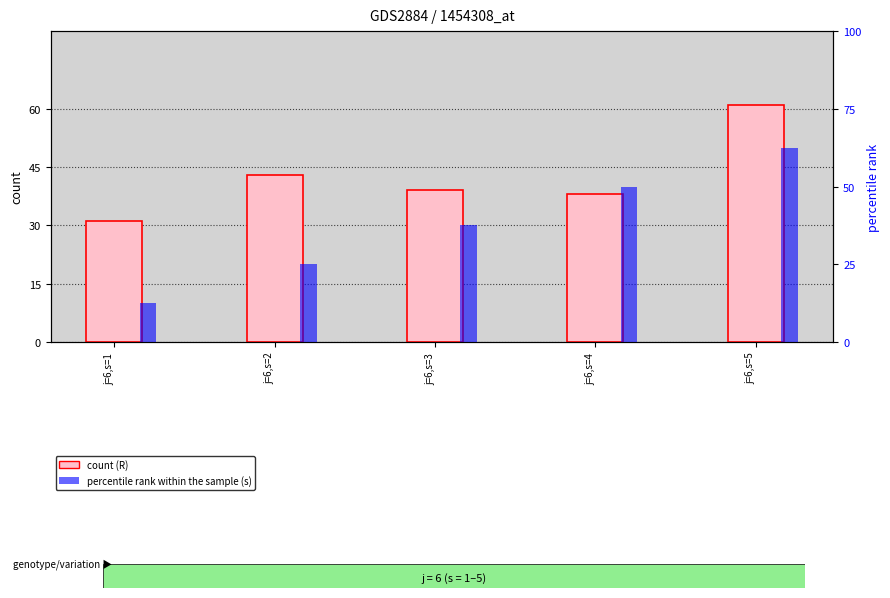

What are all the series names shown in the legend?

count, percentile rank within the sample